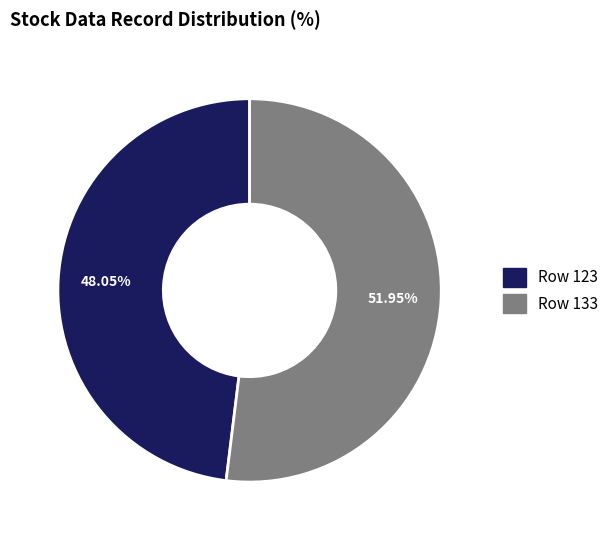

Is there a majority slice in this chart?

Yes